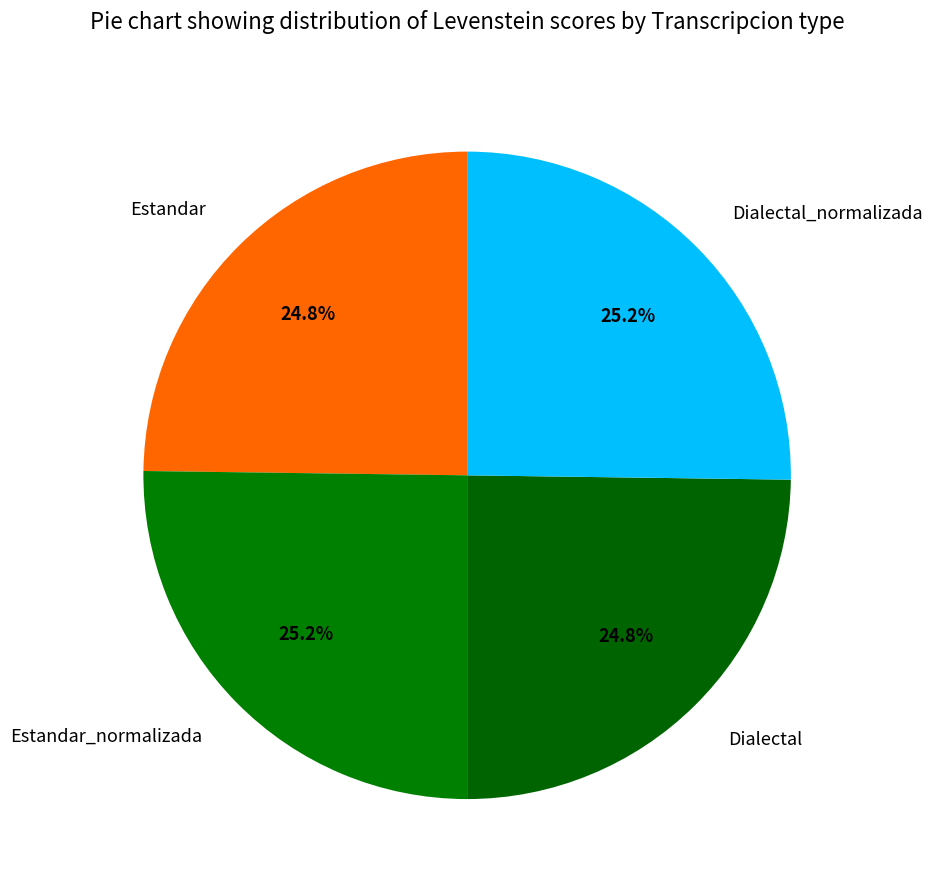

To the nearest percent, what portion does Dialectal_normalizada represent?

25%